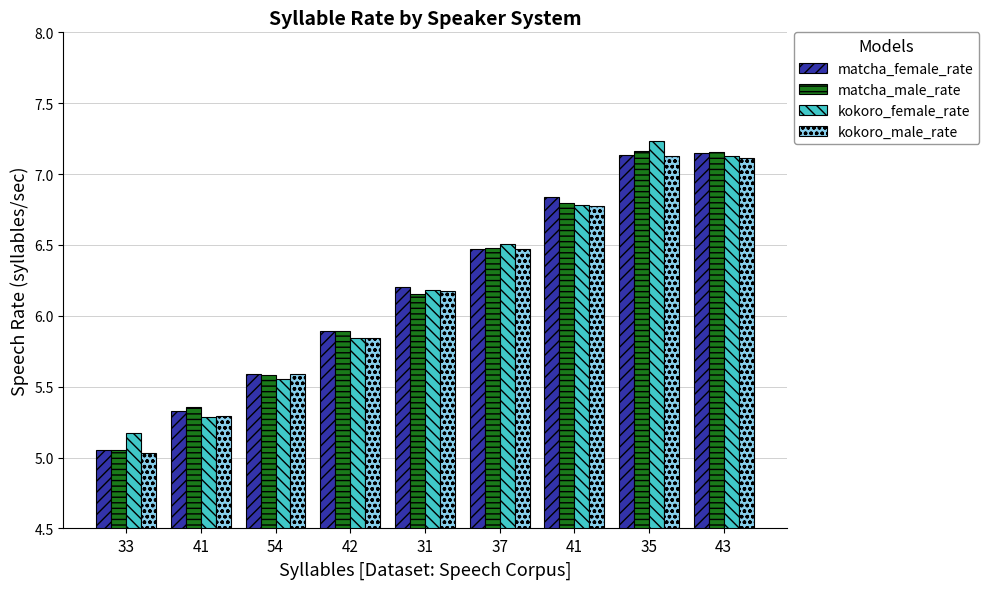

What is the difference between the maximum and minimum values in the kokoro_female_rate series?

2.1